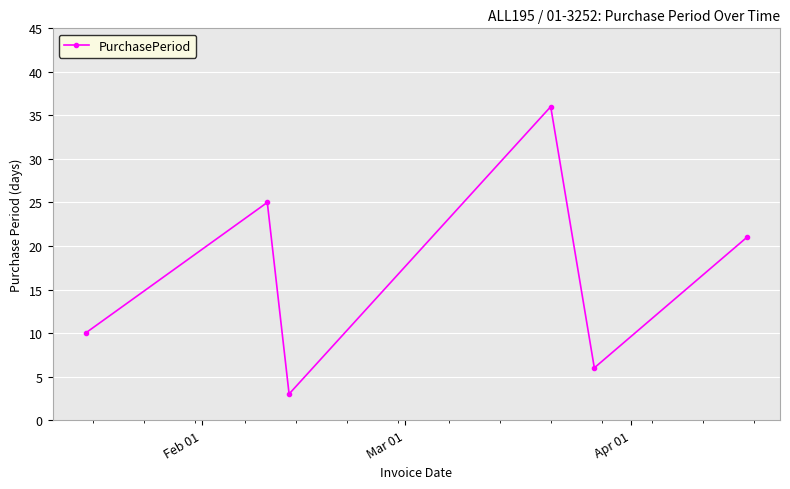

What is the maximum value shown in the chart?

36